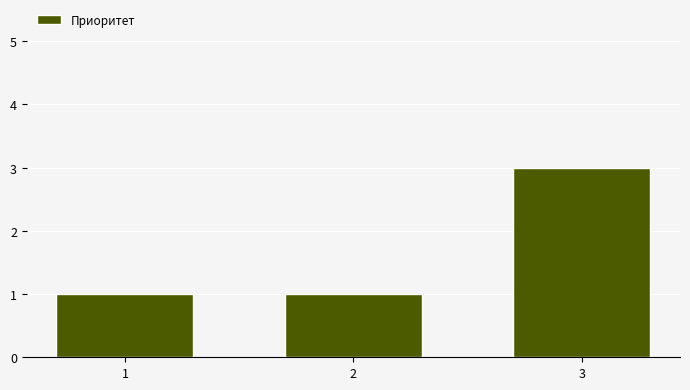

Count the number of categories in the chart.

3